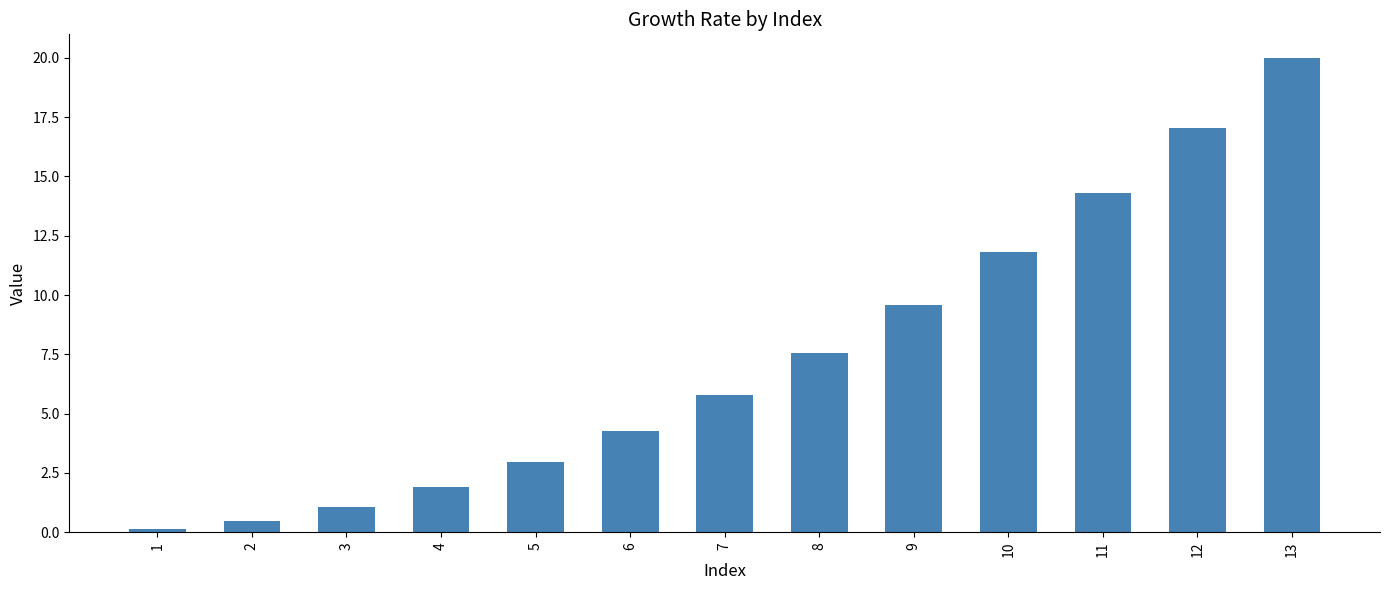

What is the minimum value shown in the chart?

0.1